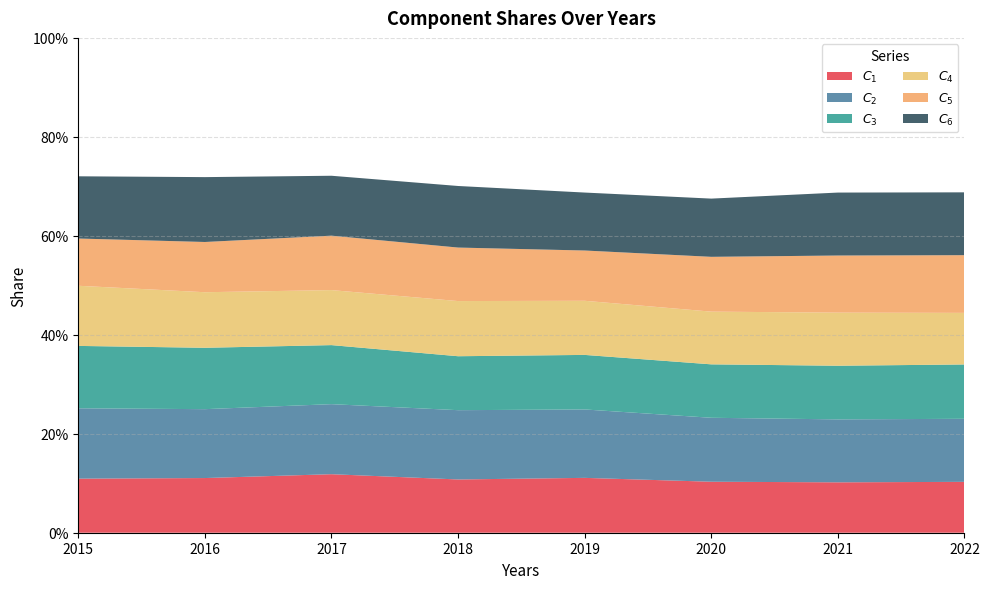

Reading left to right, extract all data points from this chart.

$C_{1}$: 2015=0.1	2016=0.1	2017=0.1	2018=0.1	2019=0.1	2020=0.1	2021=0.1	2022=0.1
$C_{2}$: 2015=0.1	2016=0.1	2017=0.1	2018=0.1	2019=0.1	2020=0.1	2021=0.1	2022=0.1
$C_{3}$: 2015=0.1	2016=0.1	2017=0.1	2018=0.1	2019=0.1	2020=0.1	2021=0.1	2022=0.1
$C_{4}$: 2015=0.1	2016=0.1	2017=0.1	2018=0.1	2019=0.1	2020=0.1	2021=0.1	2022=0.1
$C_{5}$: 2015=0.1	2016=0.1	2017=0.1	2018=0.1	2019=0.1	2020=0.1	2021=0.1	2022=0.1
$C_{6}$: 2015=0.1	2016=0.1	2017=0.1	2018=0.1	2019=0.1	2020=0.1	2021=0.1	2022=0.1